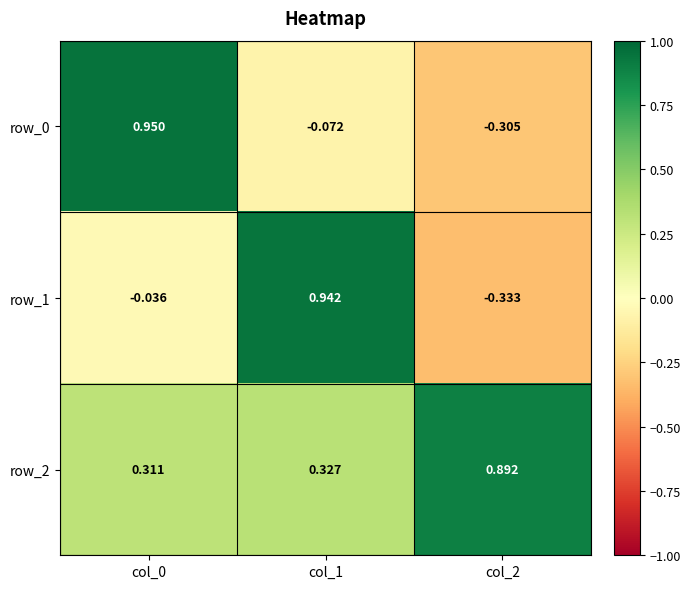

Which series has the largest total across all categories?

row_2